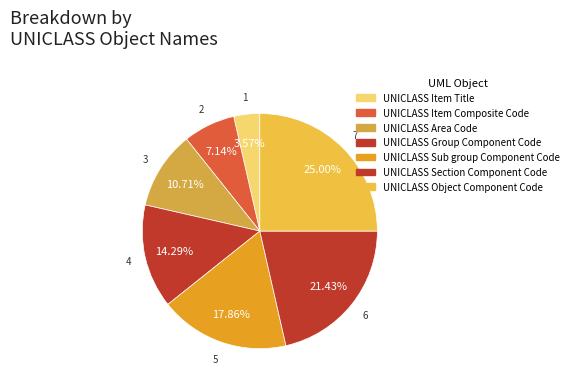

Count the number of slices in the pie.

7